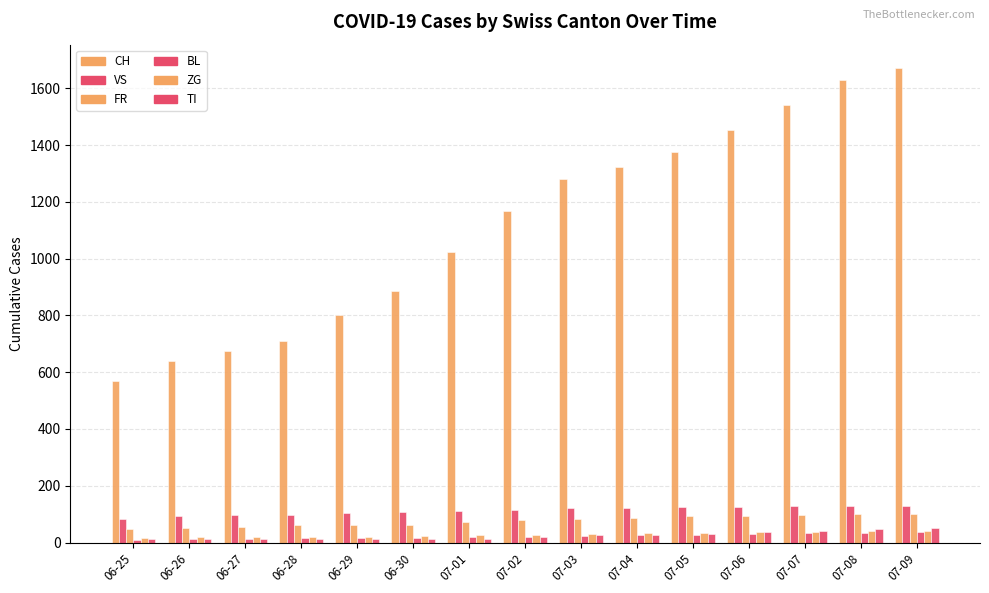

How many data points does each series have?

15